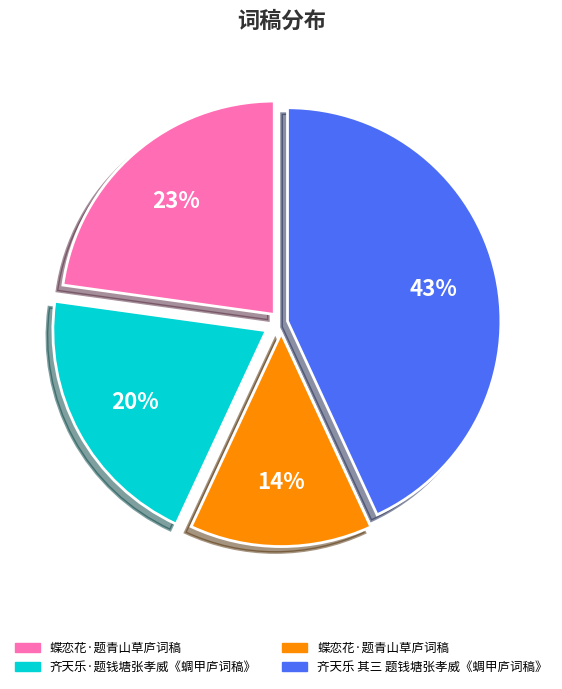

To the nearest percent, what is the average slice percentage?

25%